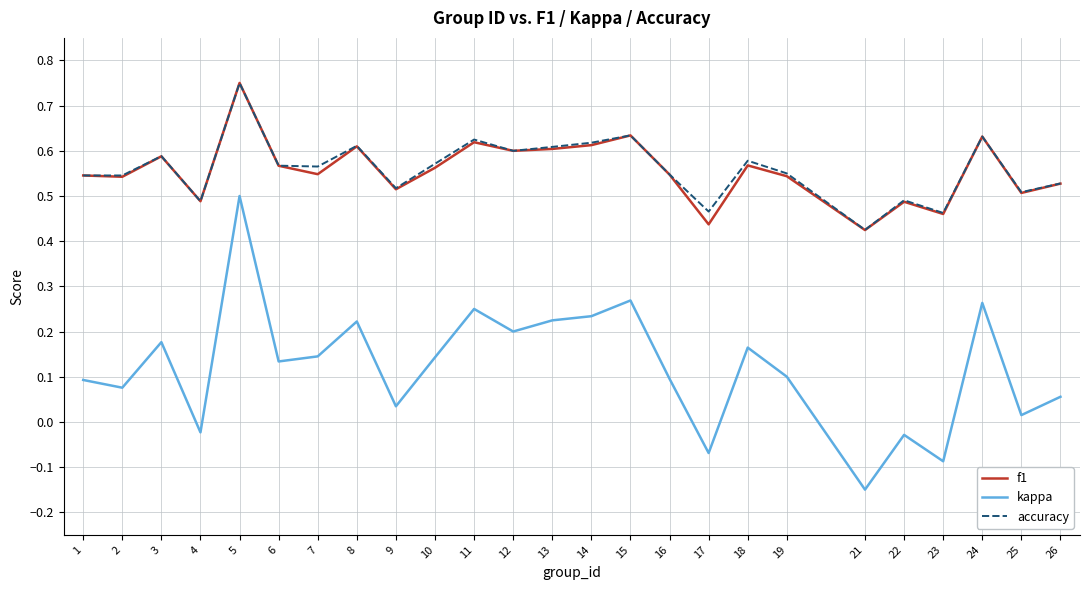

At which category does kappa reach its first local peak?

3